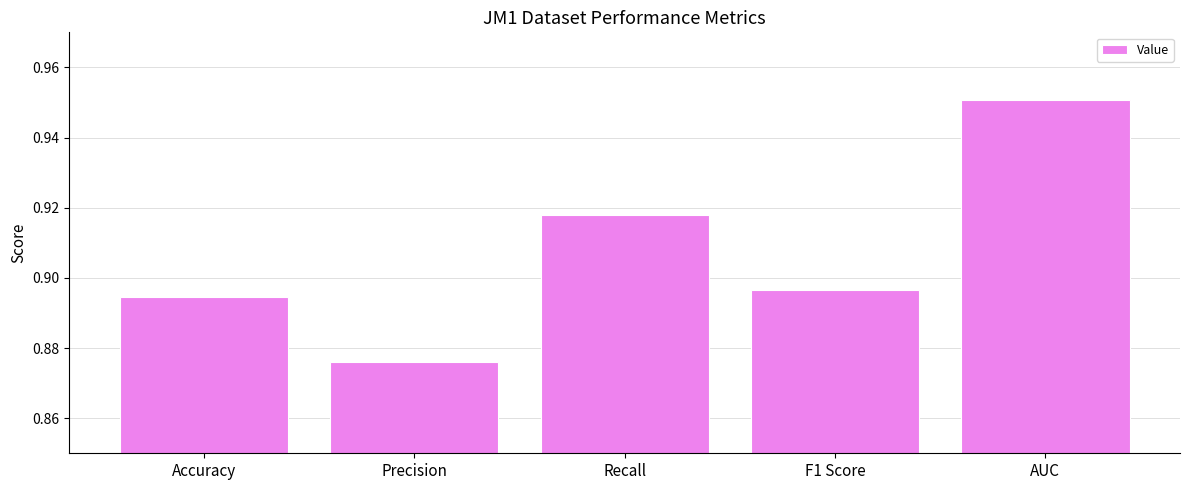

At which label is the value closest to 0?

Precision